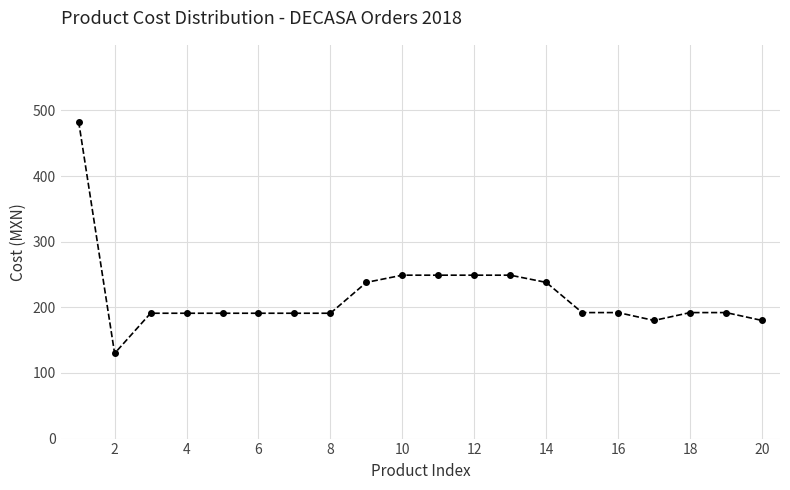

Is this an area chart (filled region under the line)?

No